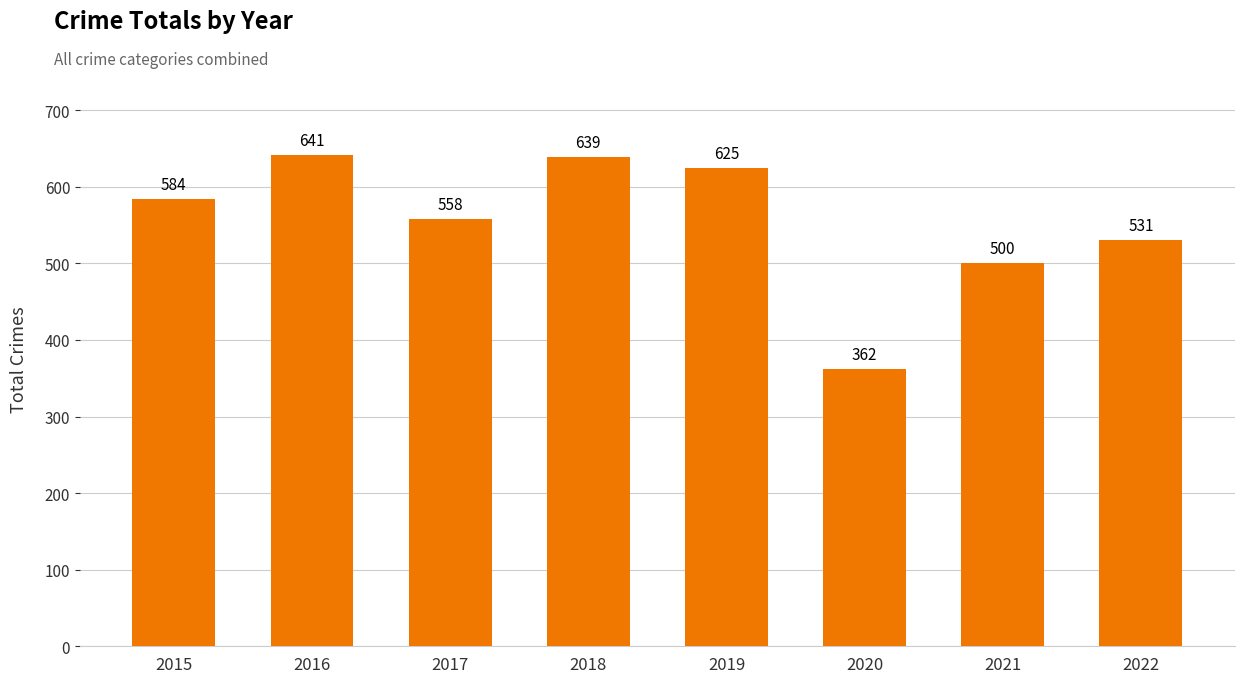

What is the value of the 6th bar from the left?

362